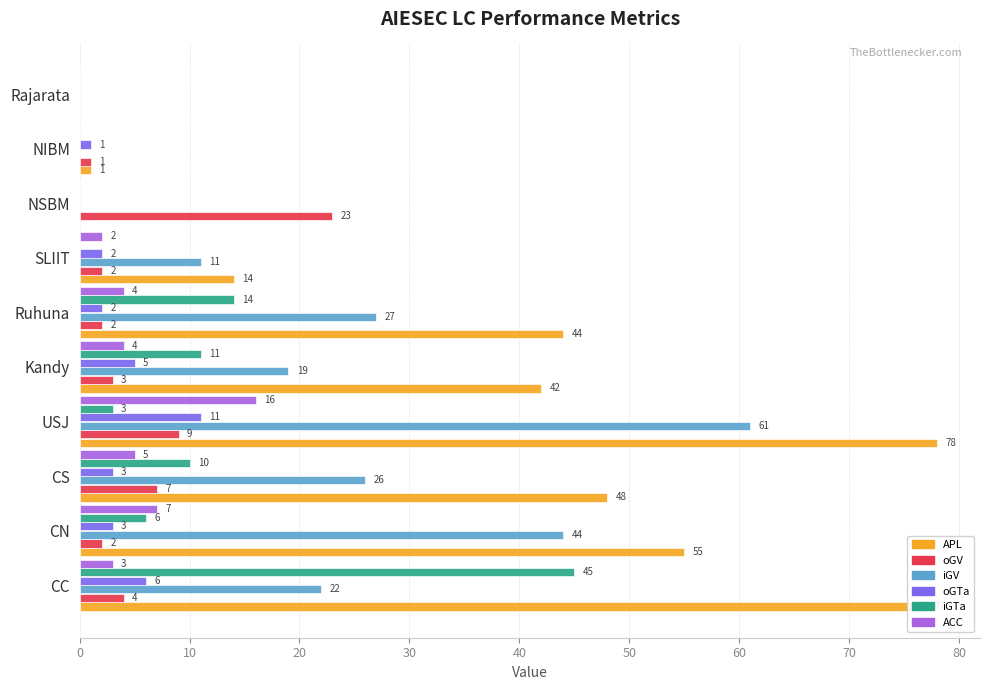

What is the greatest value displayed?

78